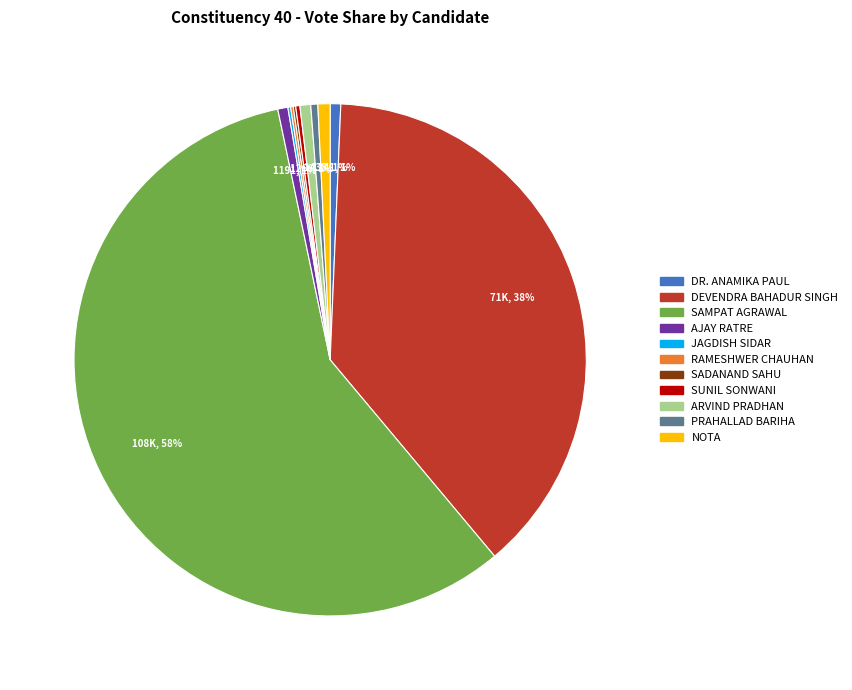

The AJAY RATRE slice represents 7% of the pie. True or false?

False